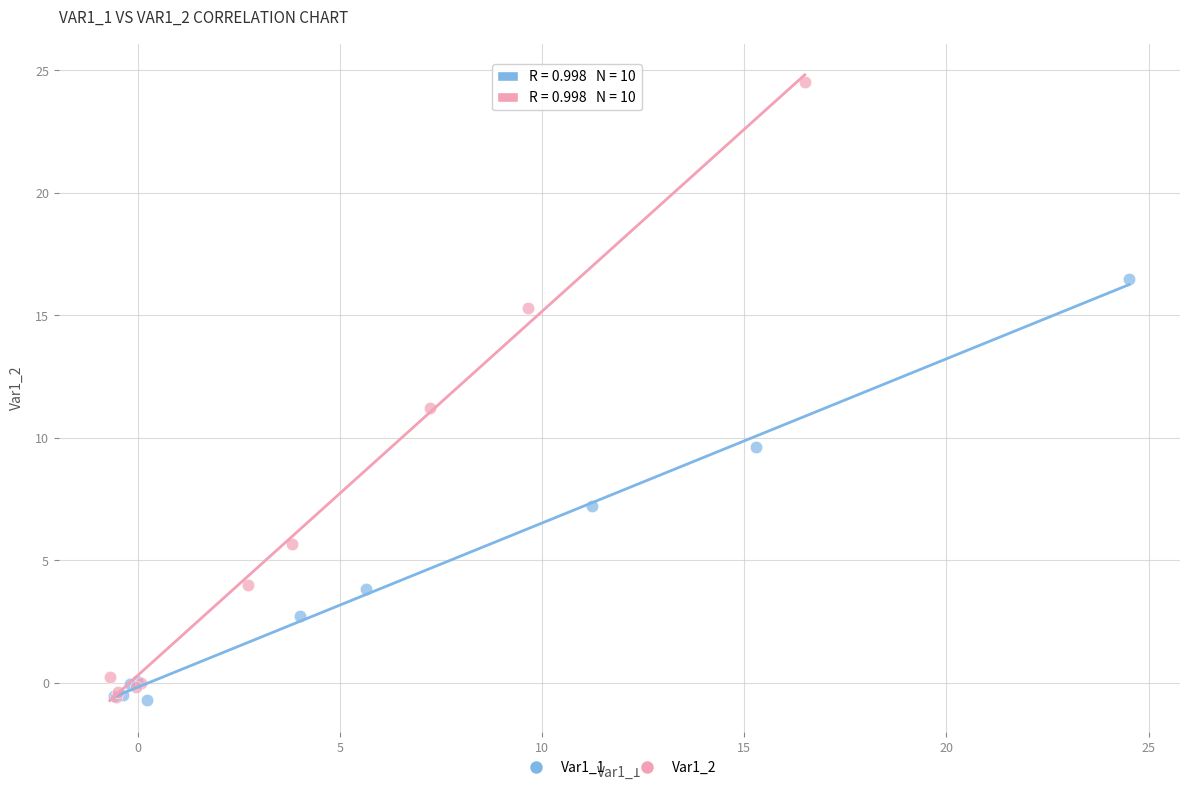

Which series has the widest spread of Y values?

Var1_2